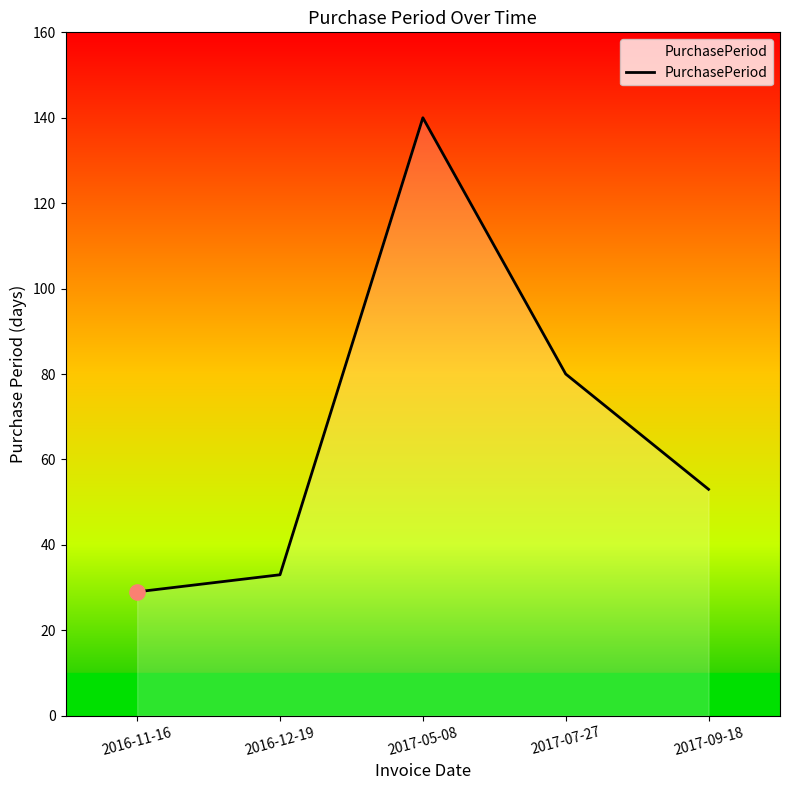

What is the change in value from 2016-11-16 to 2017-09-18?

+24